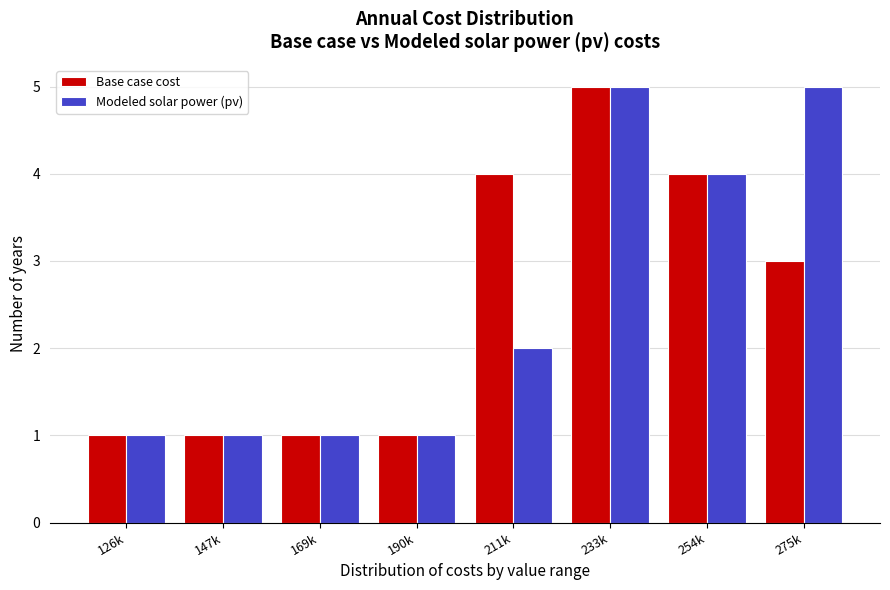

Reading left to right, transcribe all the data shown in this chart.

Base case cost: 1	1	1	1	4	5	4	3
Modeled solar power (pv): 1	1	1	1	2	5	4	5